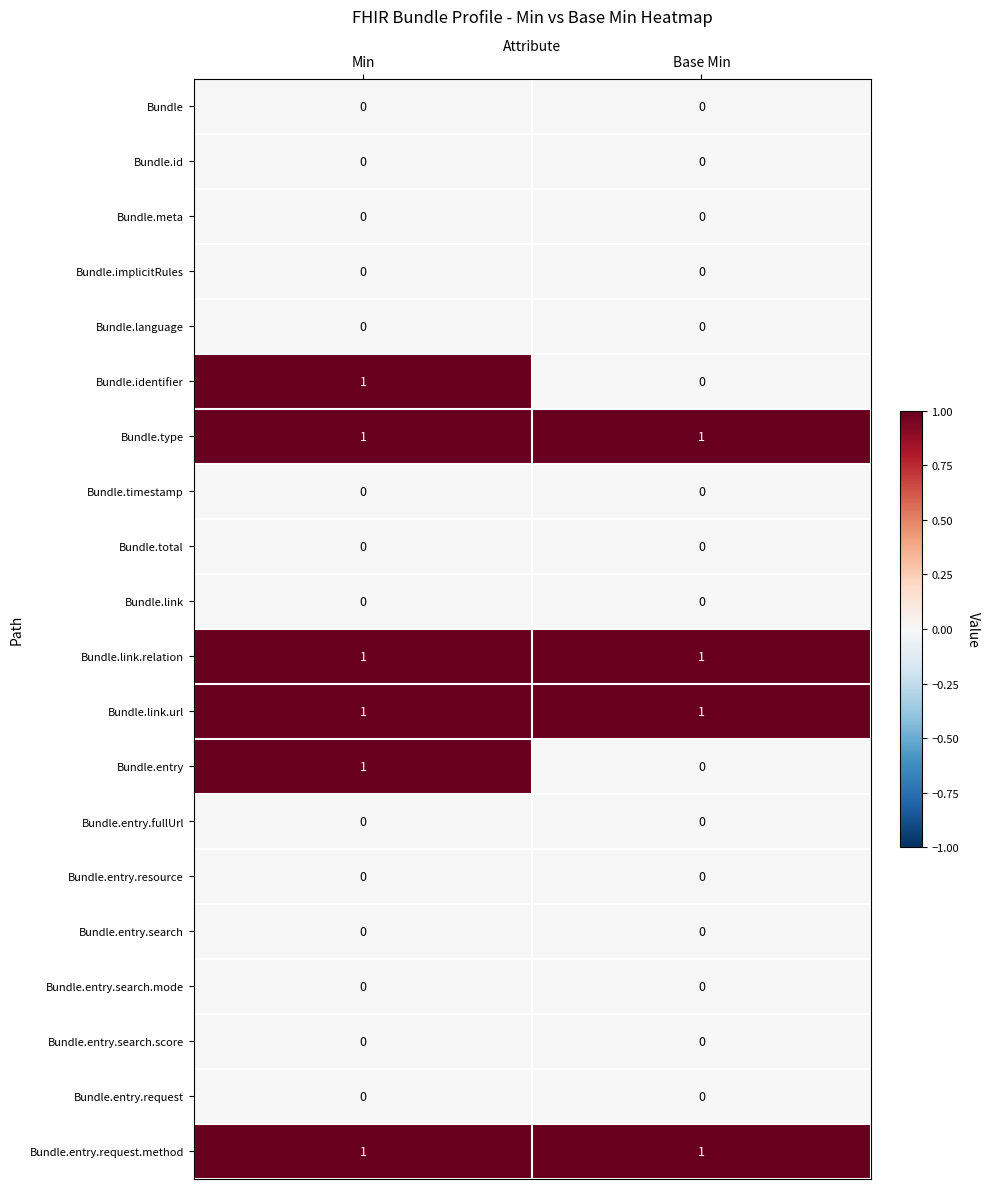

The Bundle.entry.request.method series shows 1 at Base Min. True or false?

True